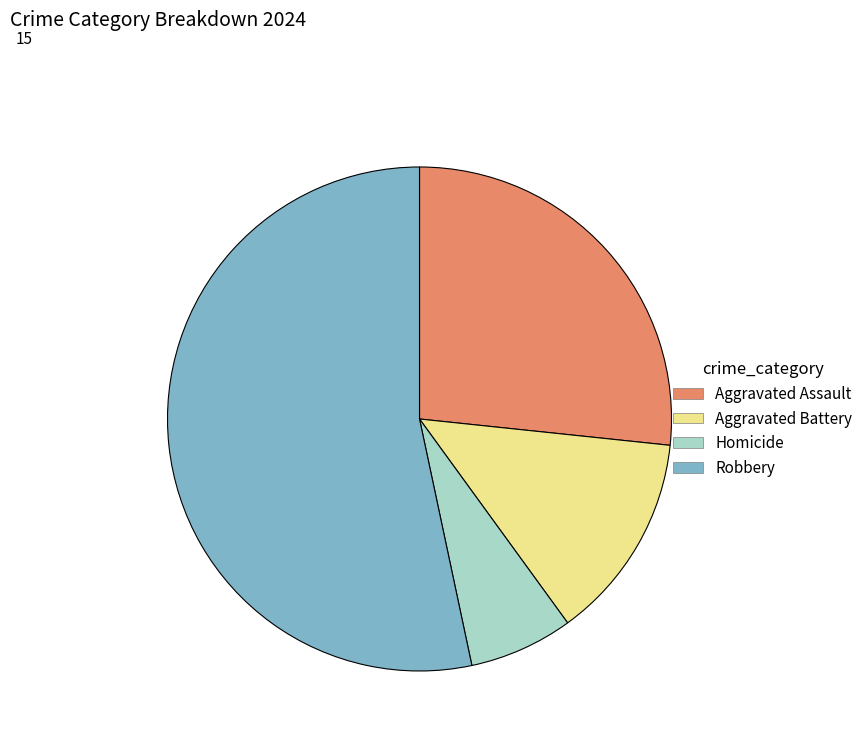

What is the ratio of the value at Robbery to the value at Homicide?

8.0